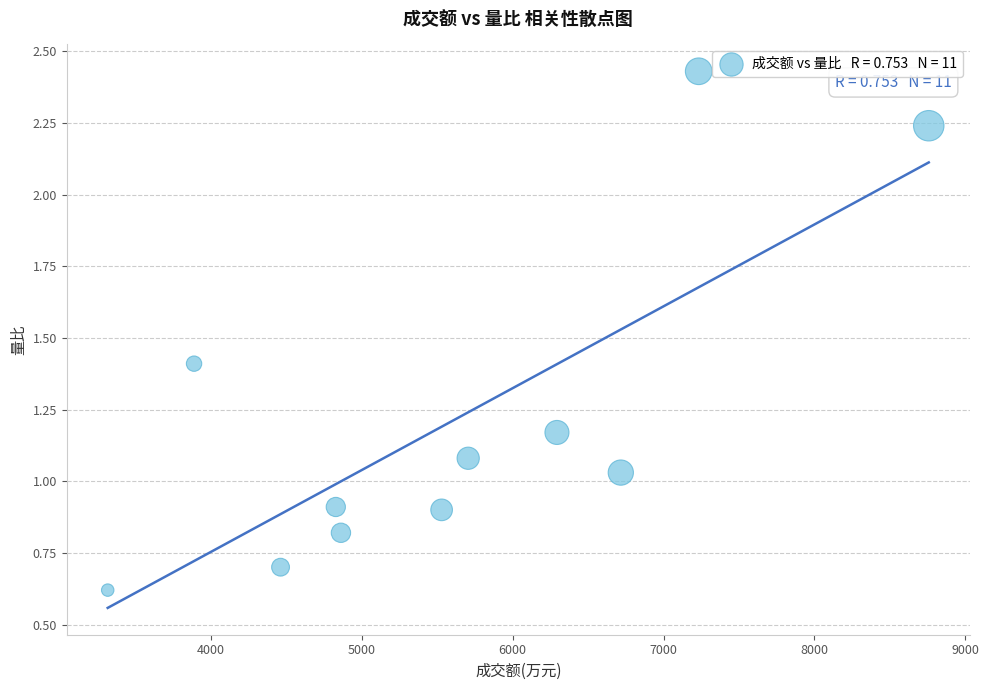

What is the range of Y values (max minus min)?

1.8